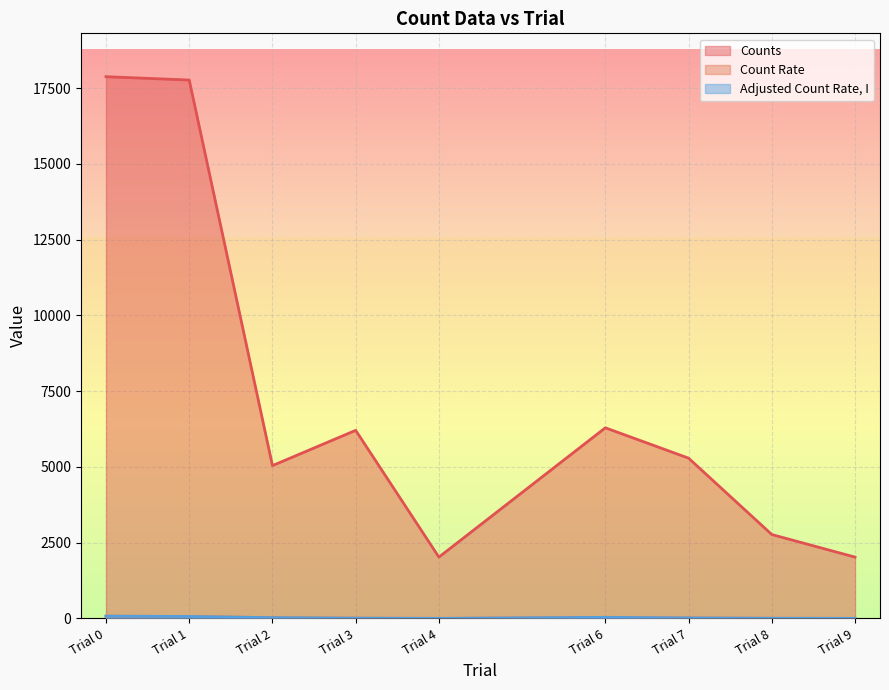

How many data points in Counts are less than 5289?

4